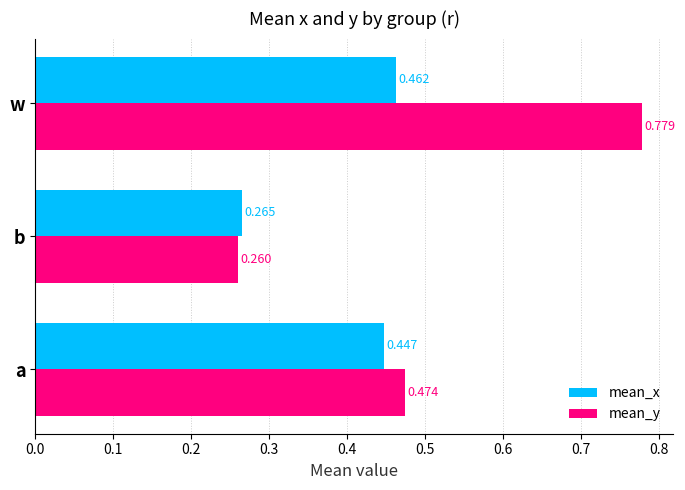

Is the value of mean_y at b greater than the value of mean_x at w?

No